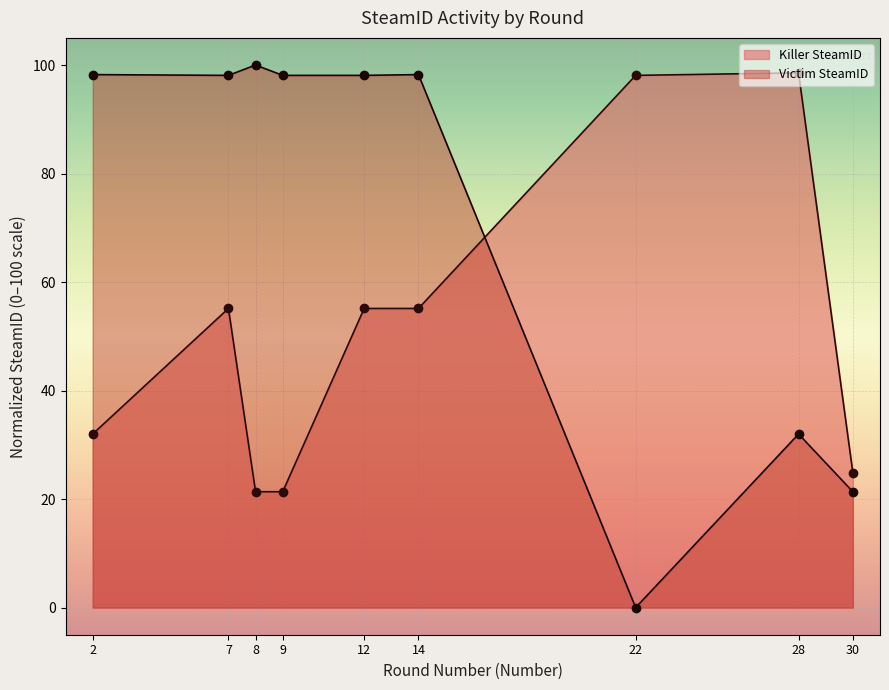

What is the total value across all series at 30?

46.2